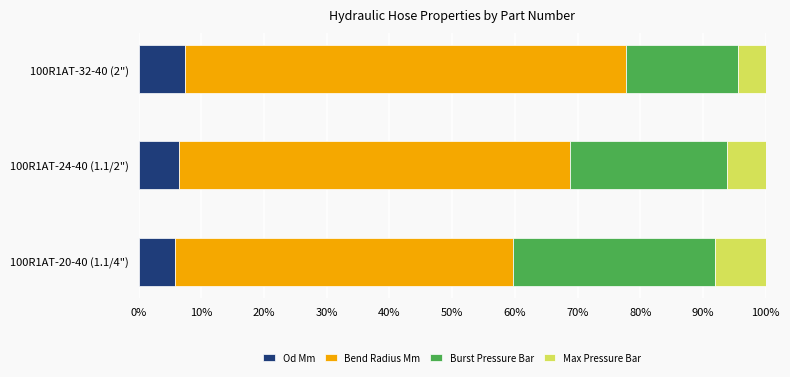

How many series are shown in this chart?

4